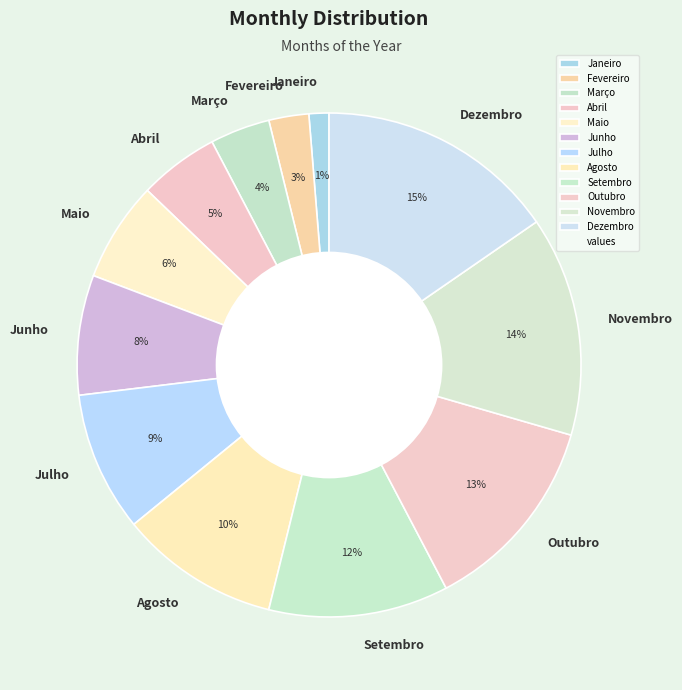

Approximately how many times larger is the value at Dezembro compared to Outubro?

1.2